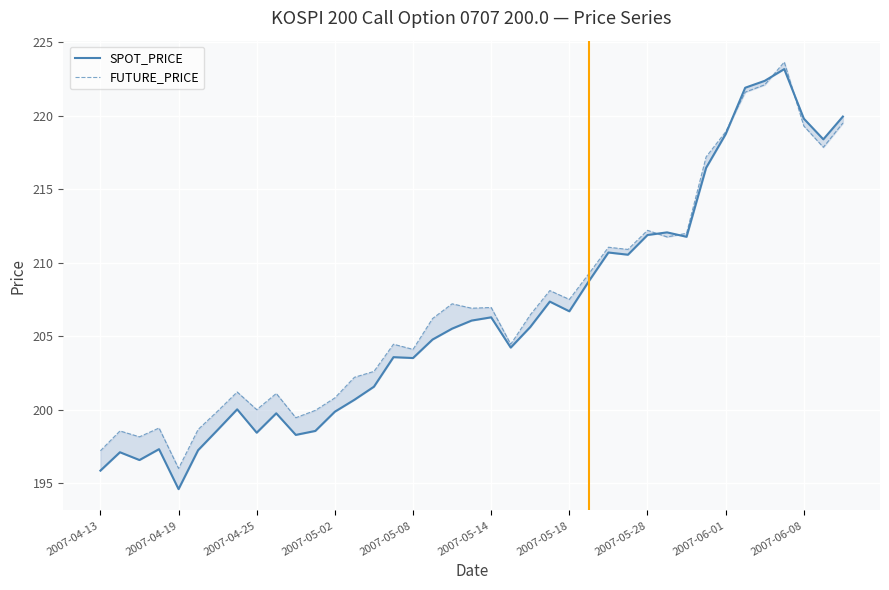

What is the difference between the maximum and minimum values in the SPOT_PRICE series?

28.6